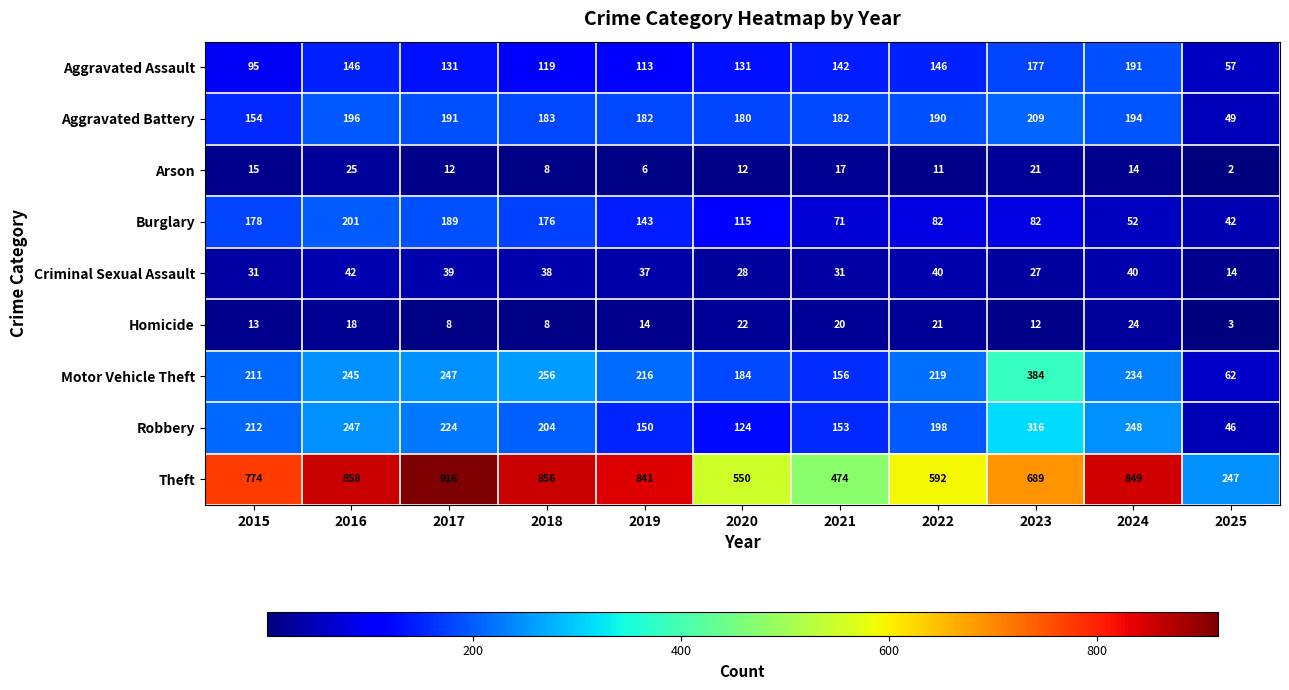

The Arson series shows 29 at 2023. True or false?

False